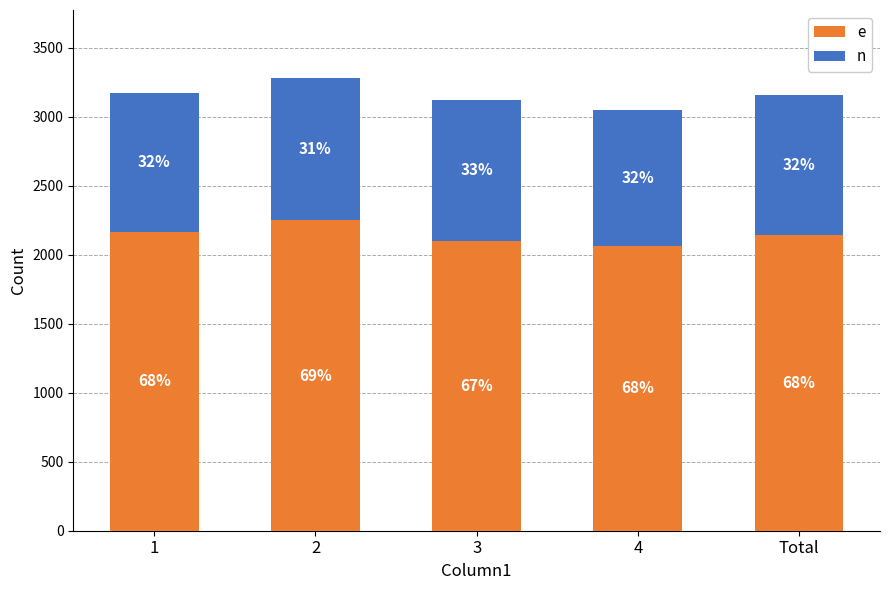

What is the label of the 5th bar from the right?

1